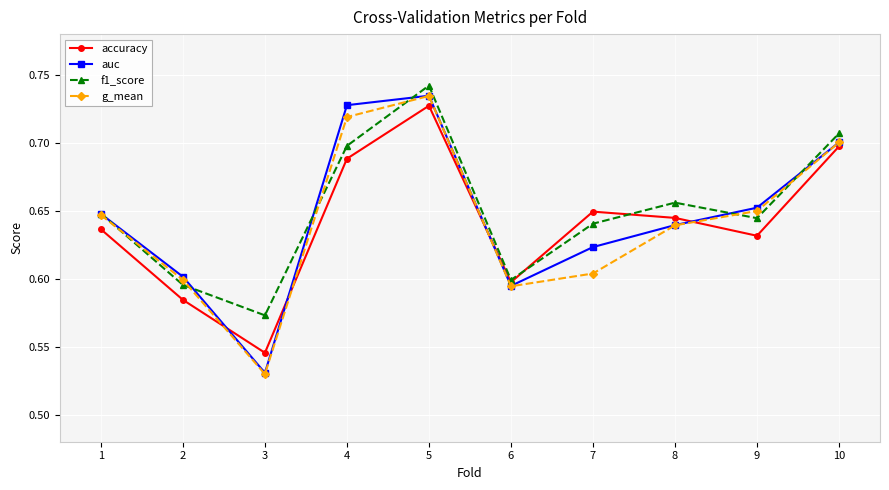

At which category is the sum across all series the highest?

5